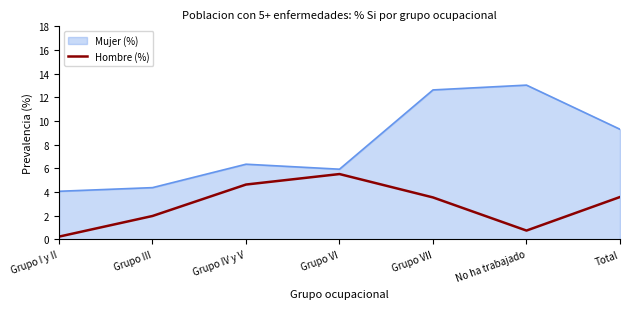

What position from the right is Grupo III?

6